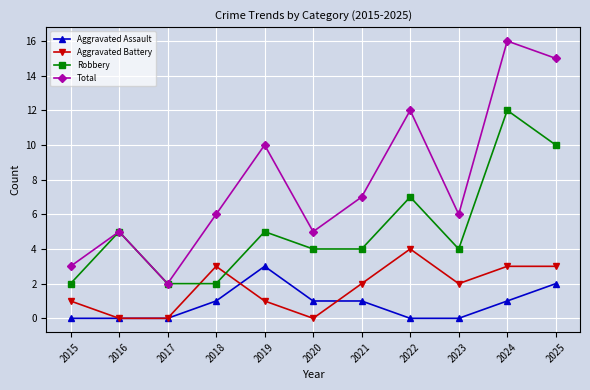

What are all the series names shown in the legend?

Aggravated Assault, Aggravated Battery, Robbery, Total